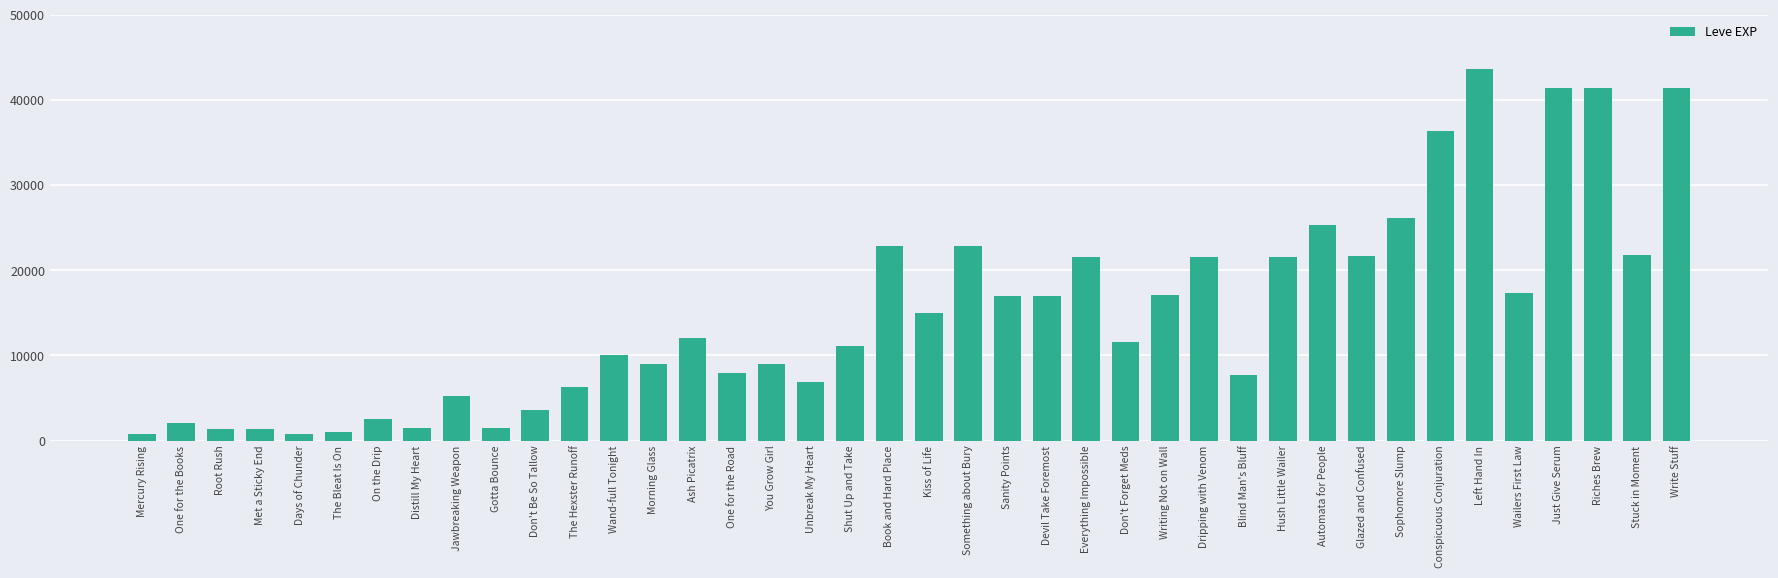

Between Stuck in Moment and Riches Brew, which is larger?

Riches Brew